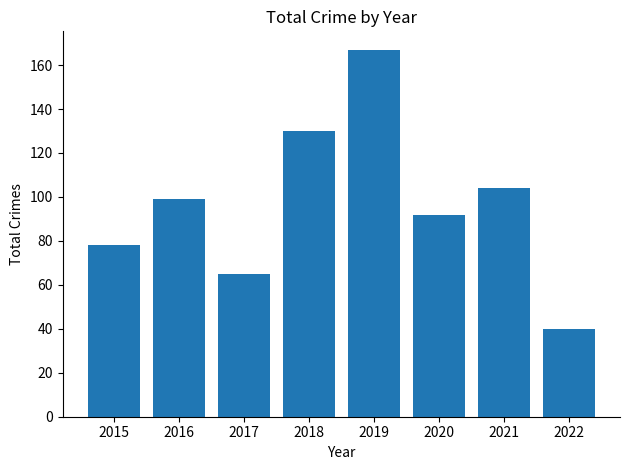

List the labels in order of value, smallest first.

2022, 2017, 2015, 2020, 2016, 2021, 2018, 2019